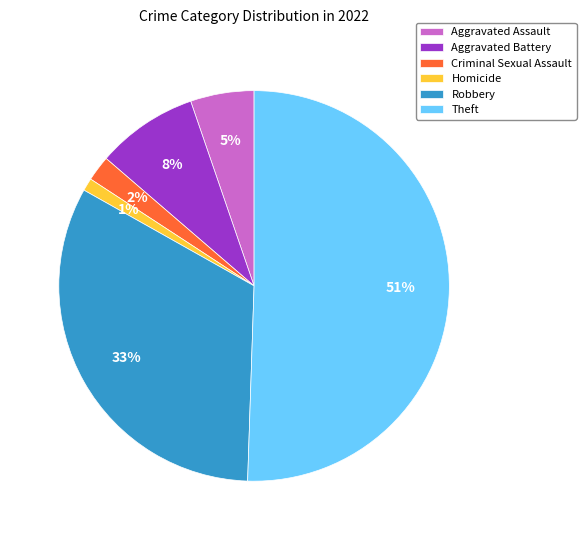

What is the majority slice?

Theft